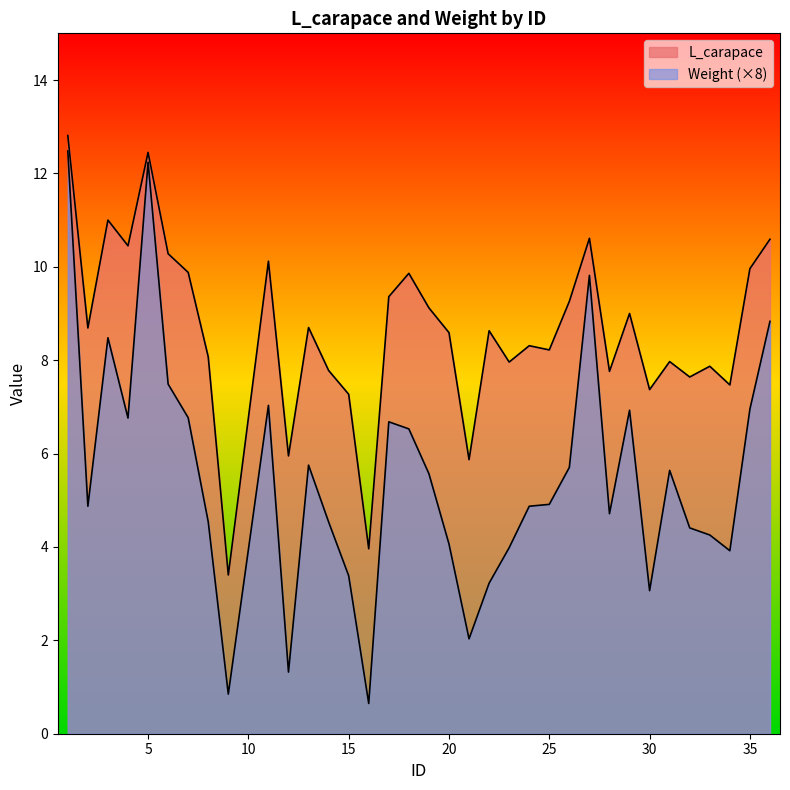

The value of Weight at 35 is 10.8. True or false?

False